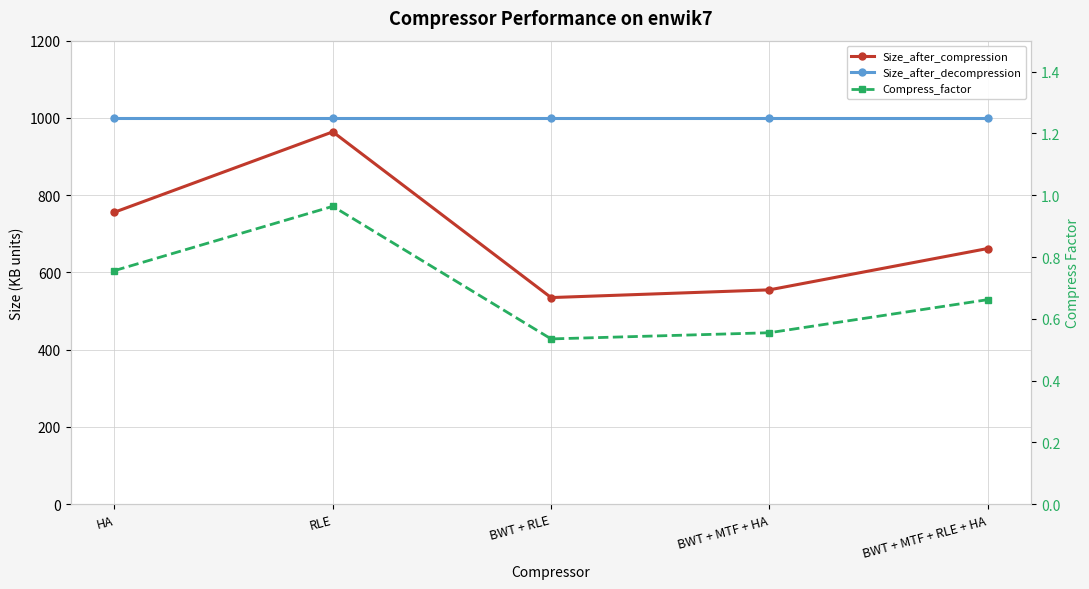

What is the sum of the Size_after_compression values at BWT + MTF + RLE + HA and RLE?

1626.0